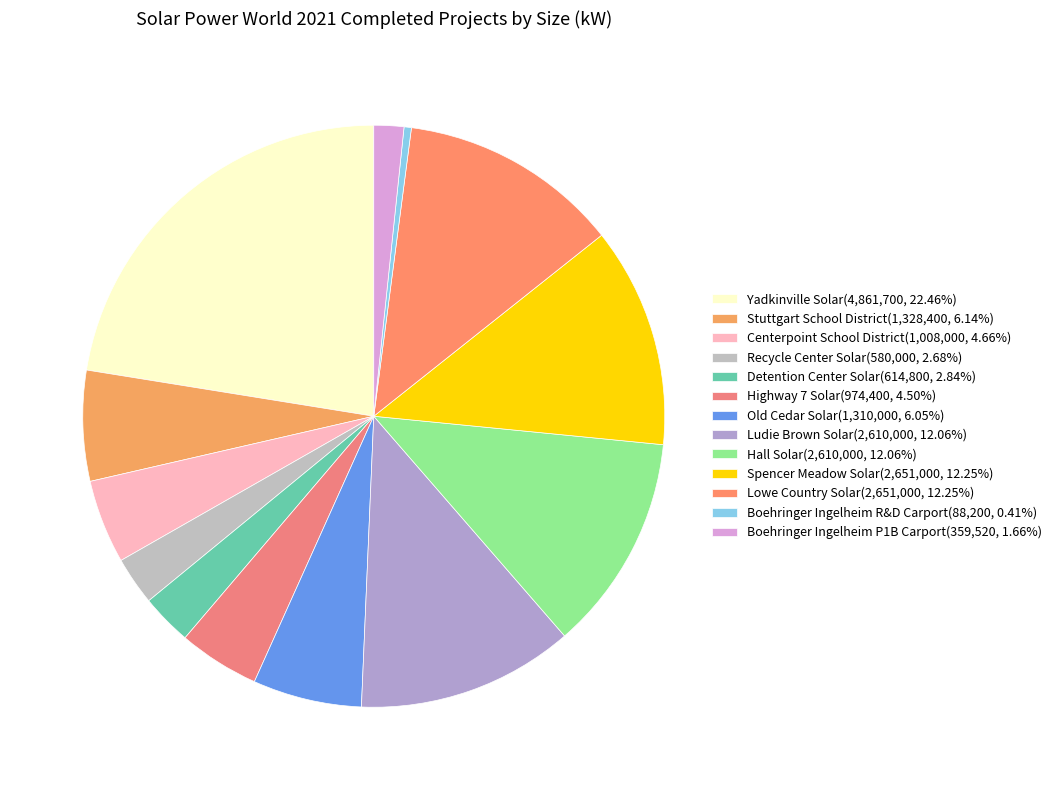

To the nearest percent, what is the difference between the Boehringer Ingelheim R&D Carport and Detention Center Solar slice percentages?

2%